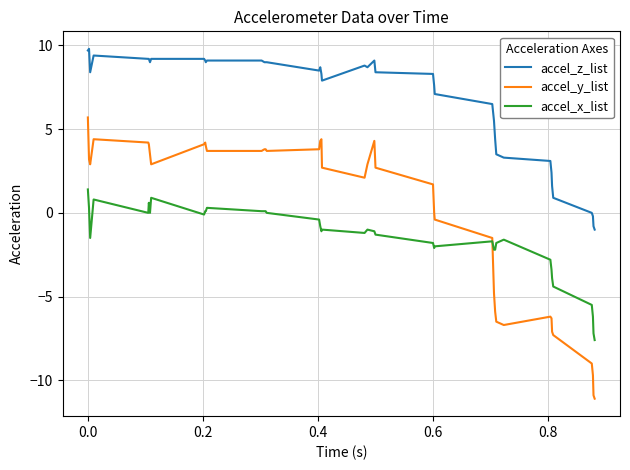

True or false: accel_x_list and accel_z_list intersect in this chart.

False